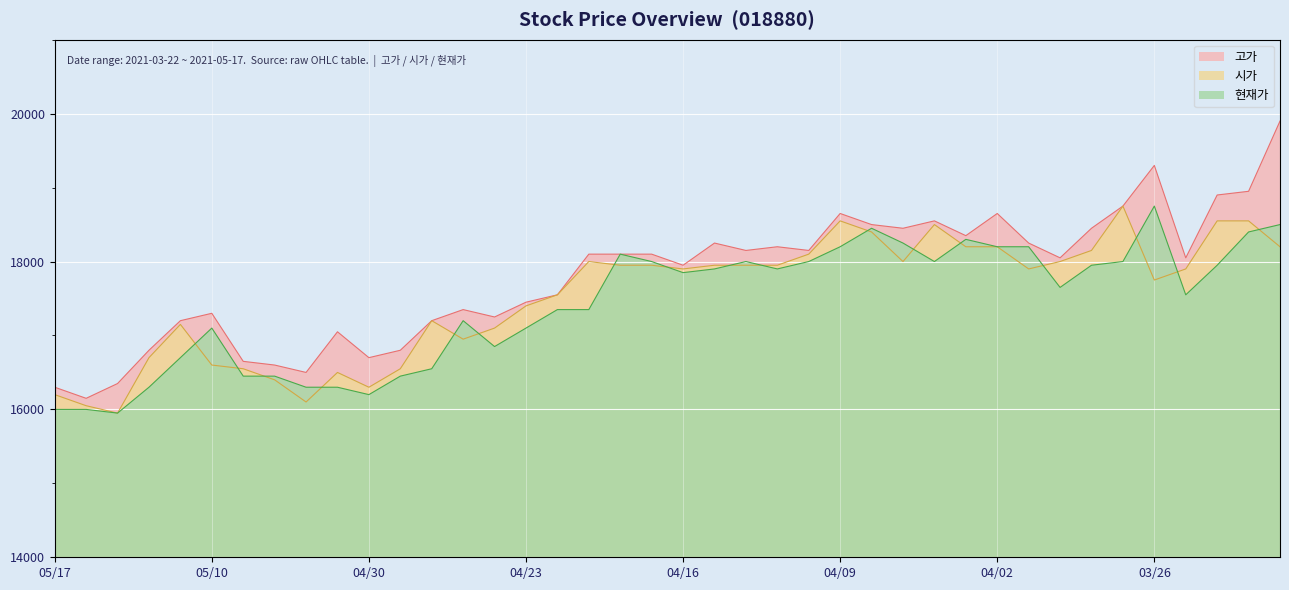

How many data points in 고가 are above 18100?

17